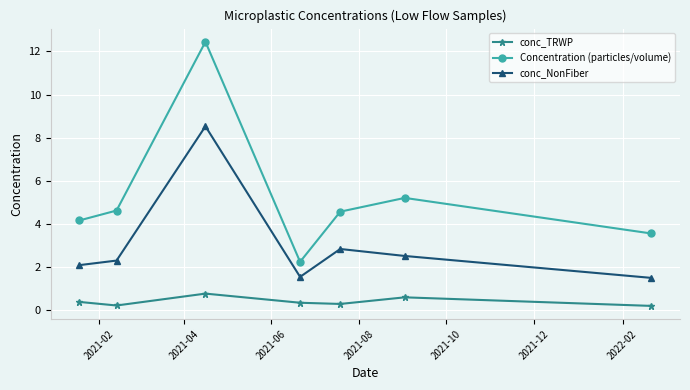

Which series has the largest range (max minus min)?

Concentration (particles/volume)